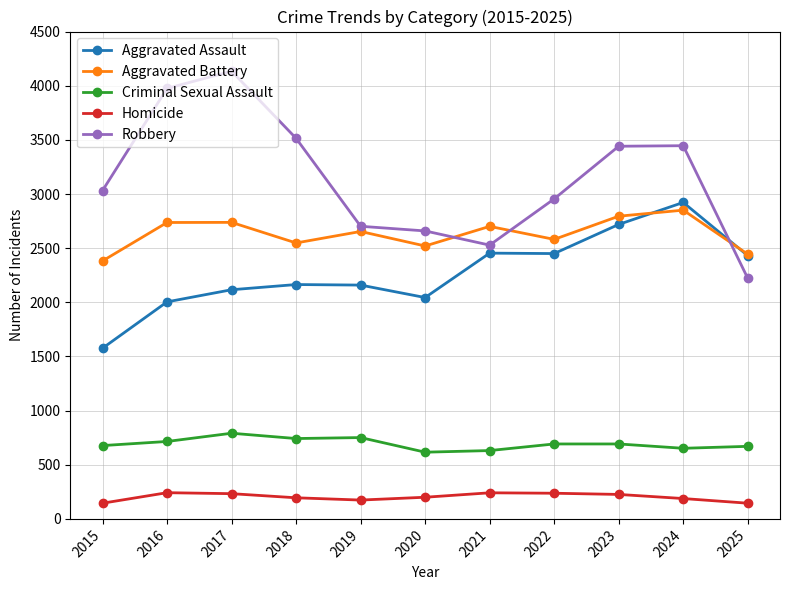

What is the sum of the Robbery values at 2025 and 2015?

5254